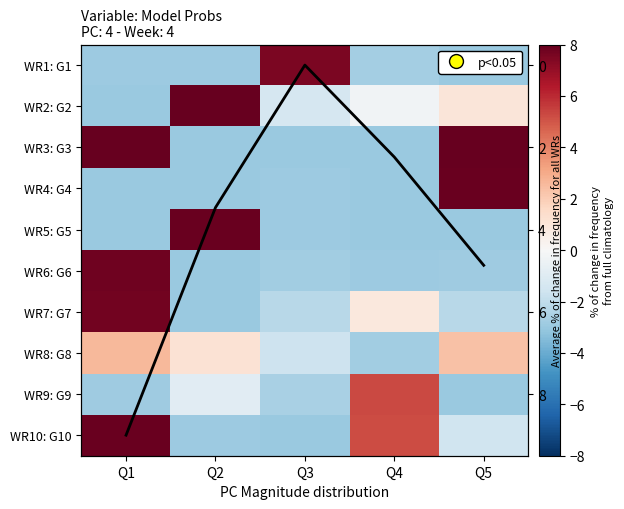

True or false: WR4: G4 has a value of -5.0 at Q2.

False